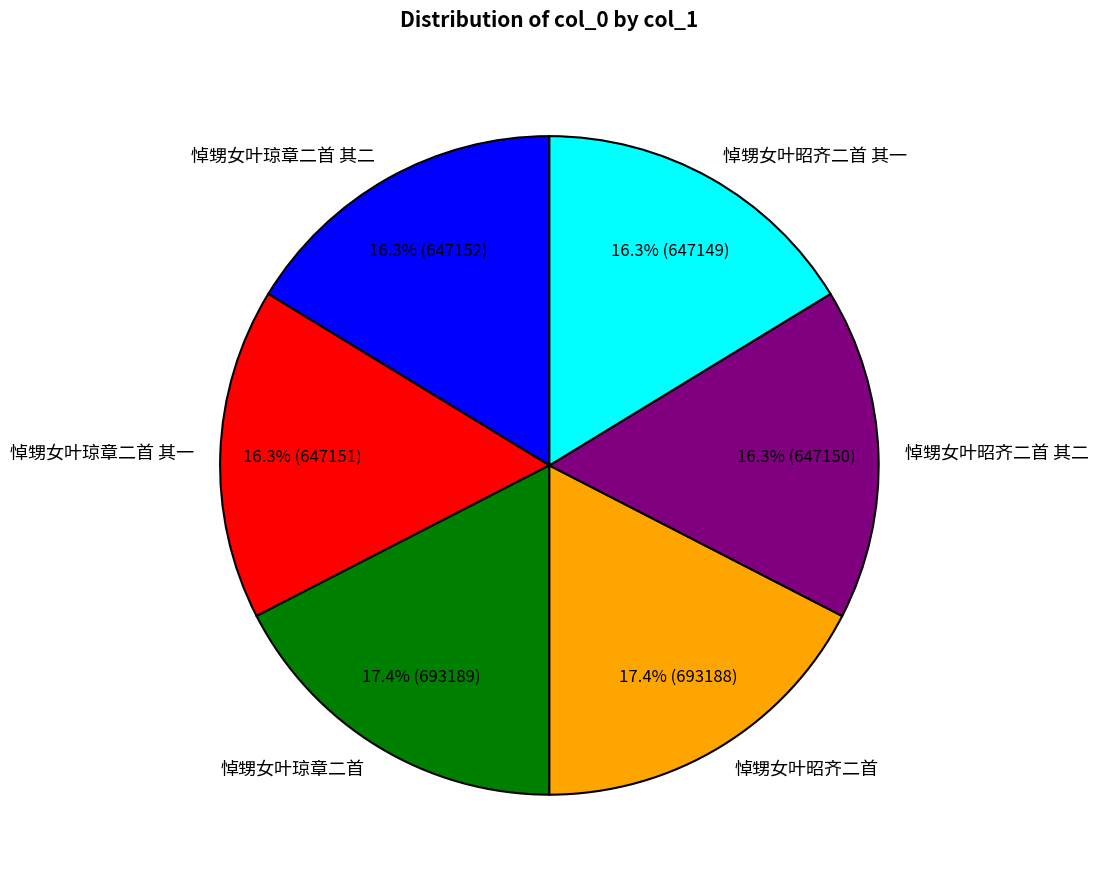

Does 悼甥女叶琼章二首 其一 account for over 50% of the chart?

No